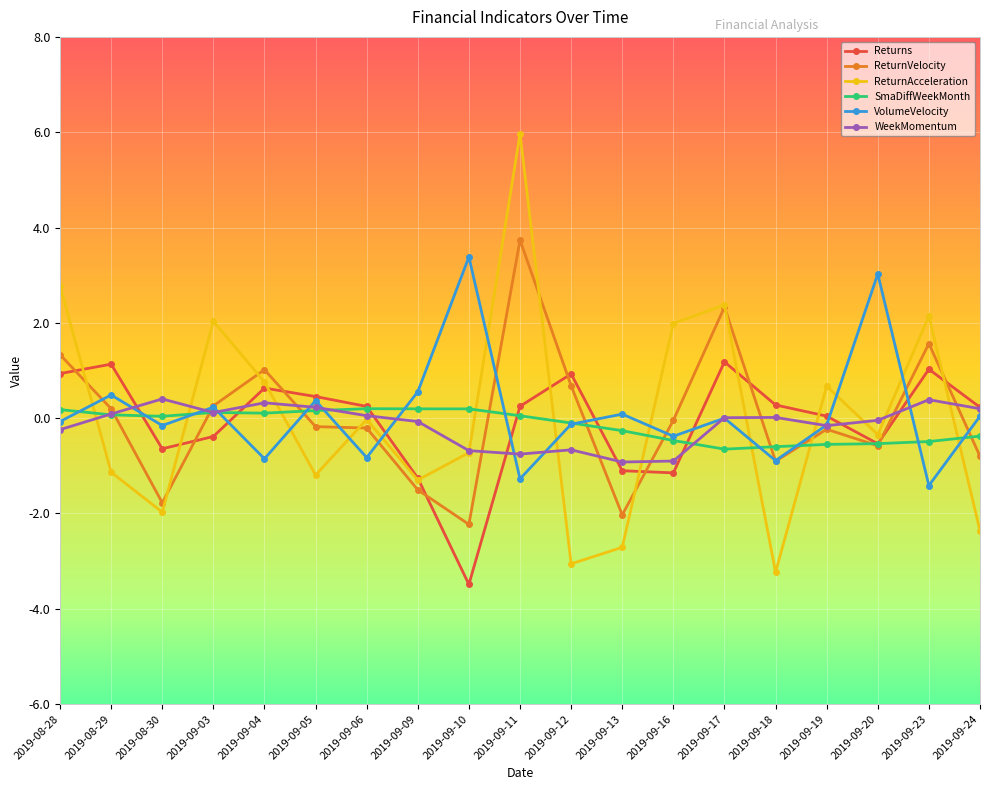

What are all the series names shown in the legend?

Returns, ReturnVelocity, ReturnAcceleration, SmaDiffWeekMonth, VolumeVelocity, WeekMomentum